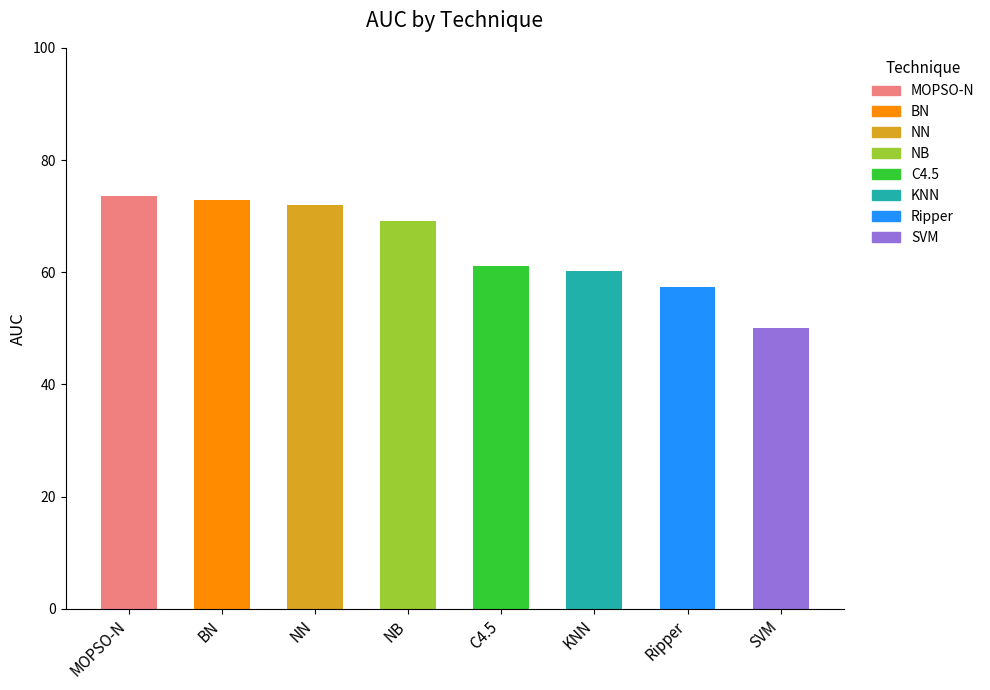

How many bars are there in total?

8